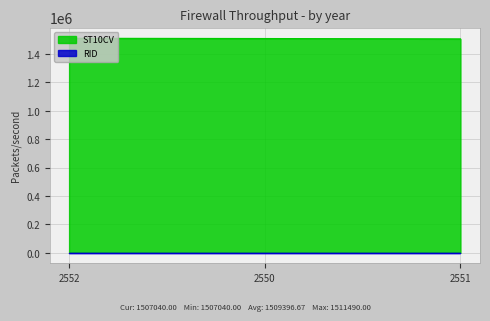

True or false: the data shows 1511490 at 2552.

True